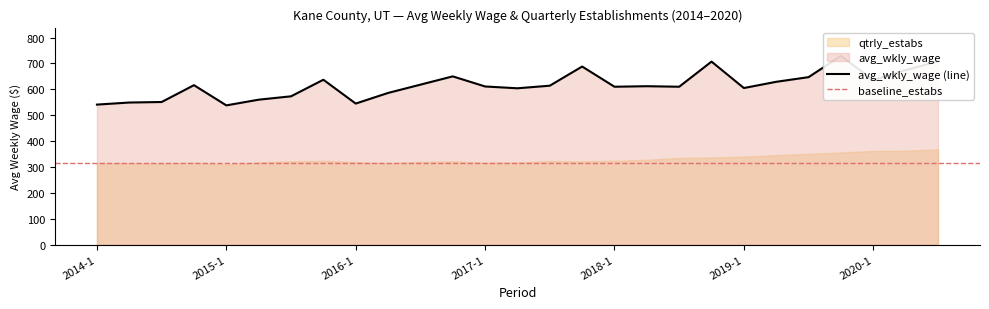

What is the sum of the values at 2019-2 and 2015-2?

1189